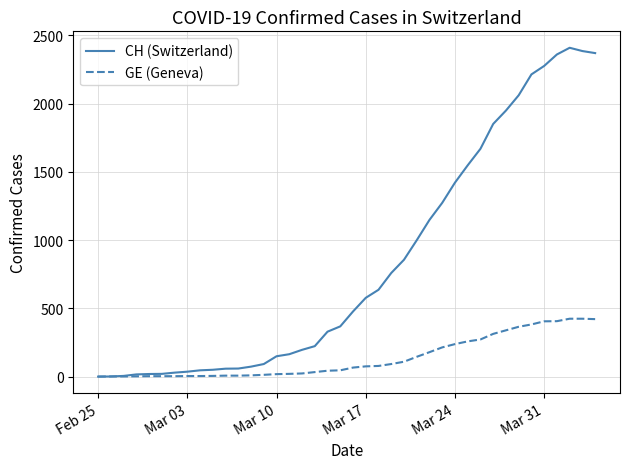

Which series has the largest range (max minus min)?

CH (Switzerland)